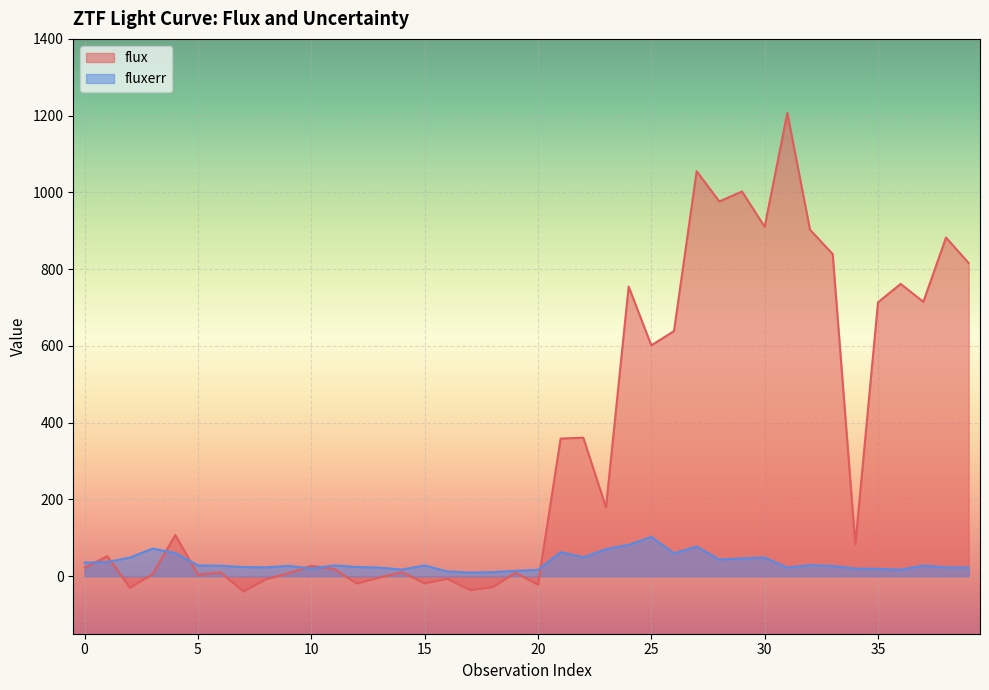

Which series has the largest range (max minus min)?

flux